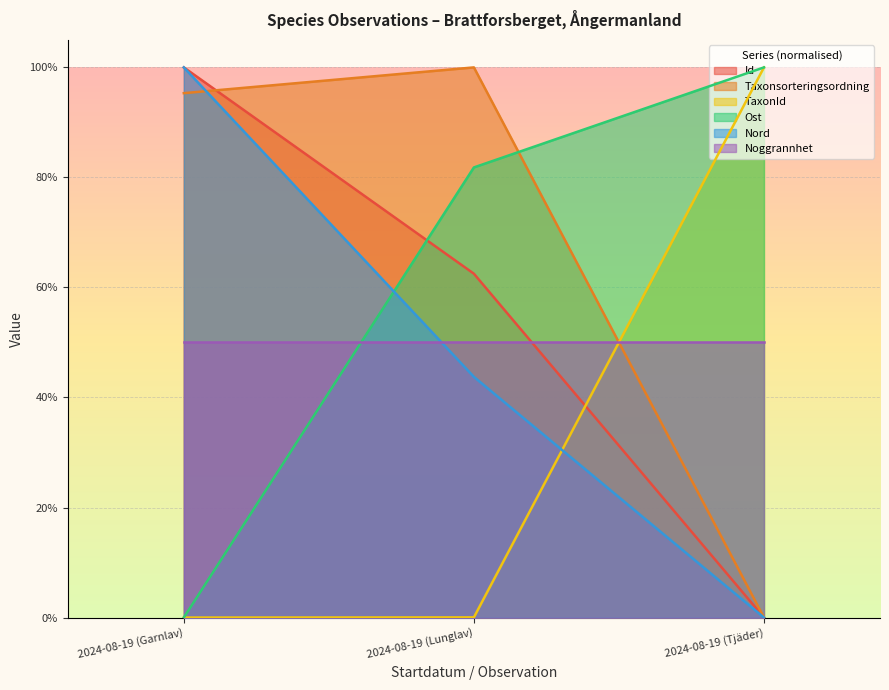

Which series has the largest total across all categories?

Taxonsorteringsordning